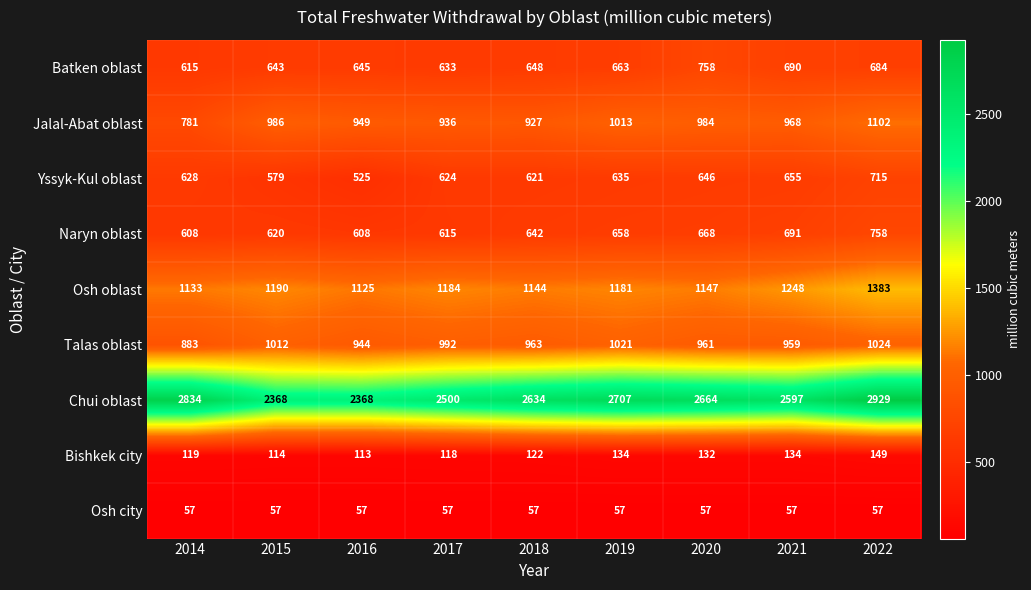

Which series changed the most between 2014 and 2022?

Jalal-Abat oblast